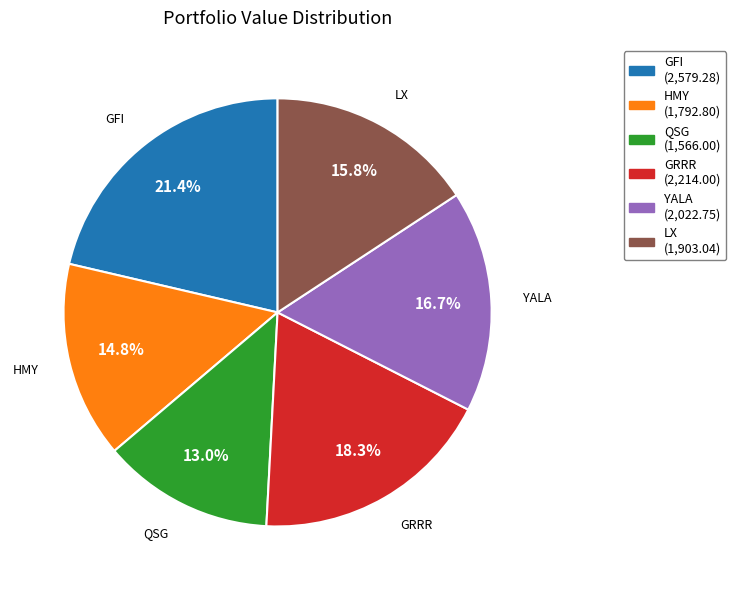

What portion of the pie excludes GRRR?

81.7%